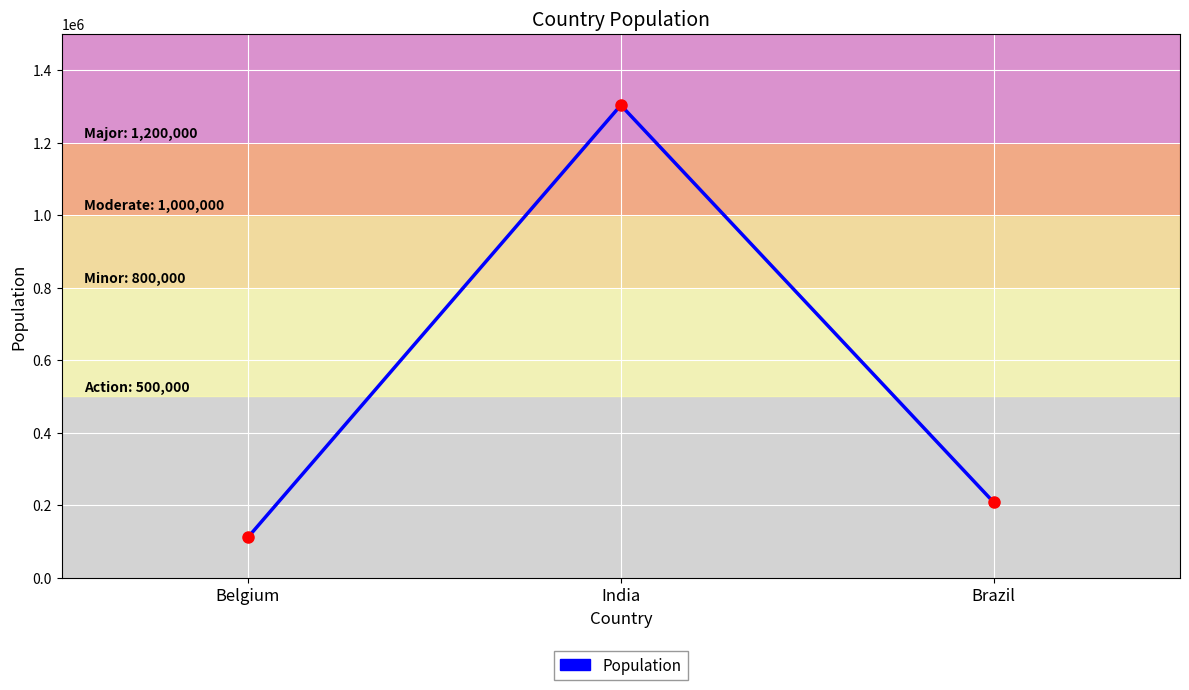

What is the maximum value shown in the chart?

1303021